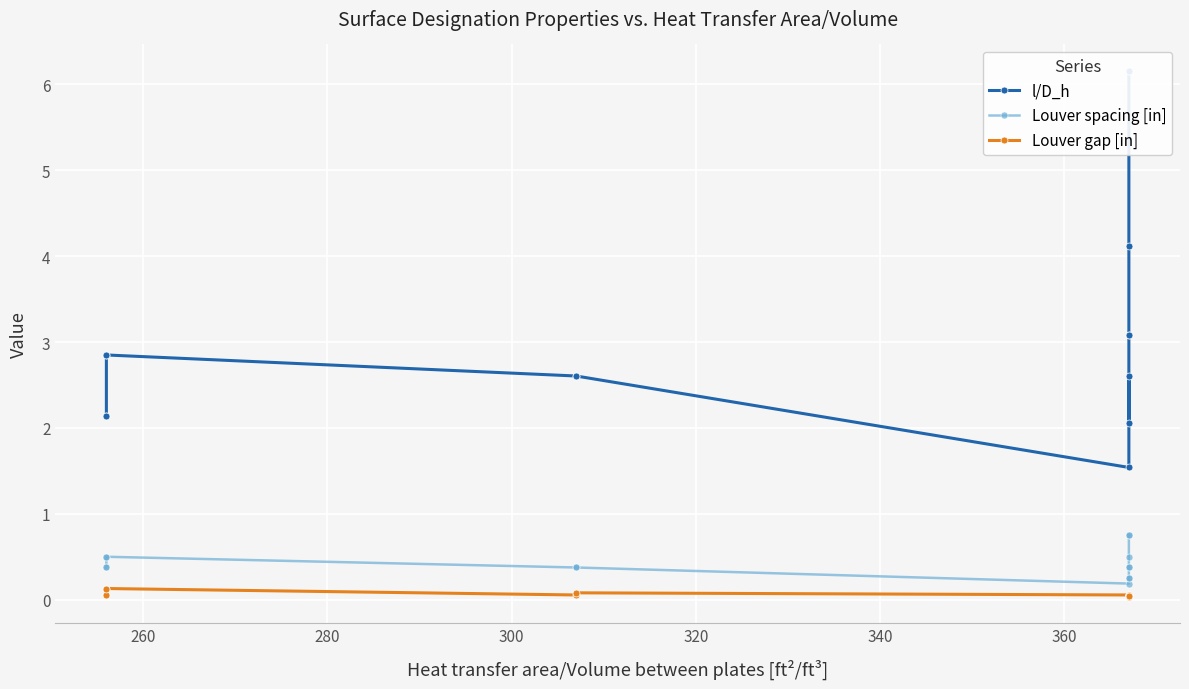

The Louver spacing [in] series shows 0.4 at 320. True or false?

True